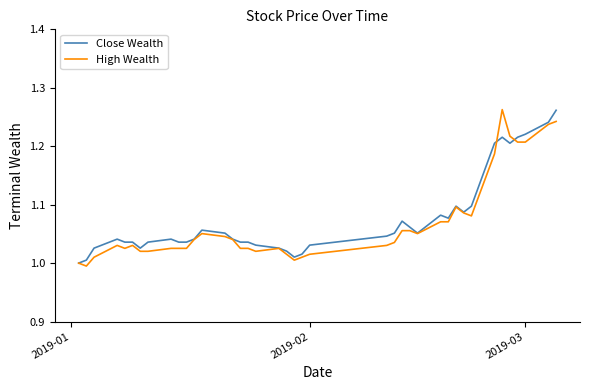

Is this an area chart (filled region under the line)?

No